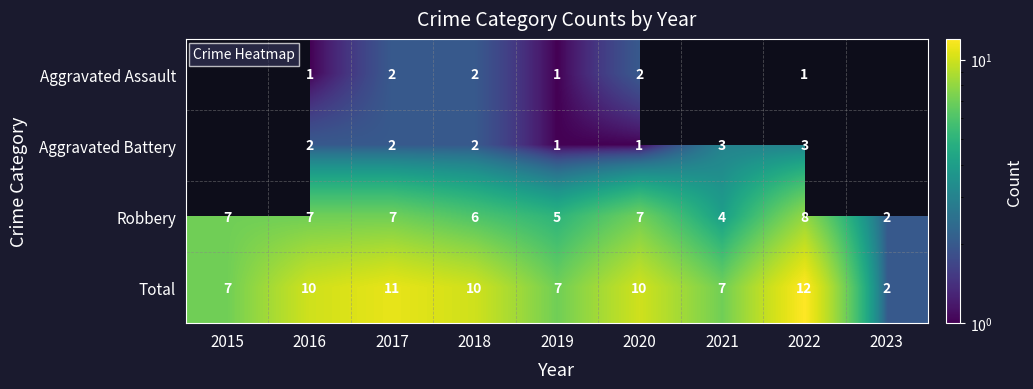

What is the difference between the maximum and minimum values in the Robbery series?

6